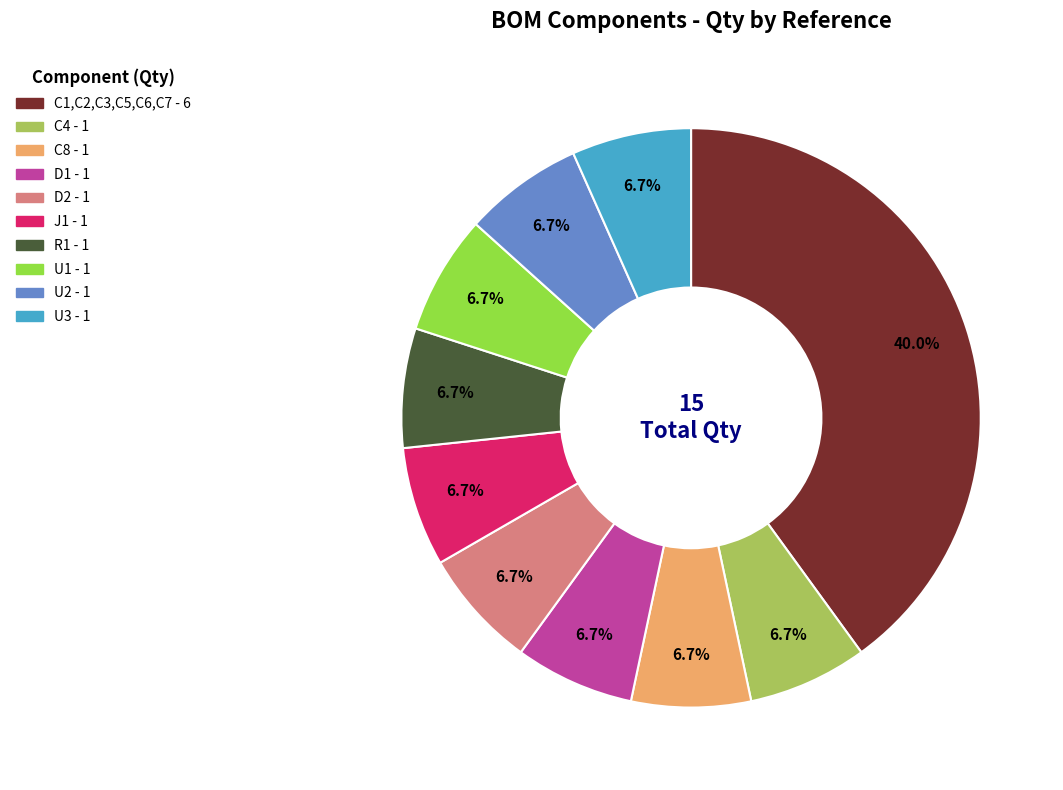

How many segments does this pie chart have?

10